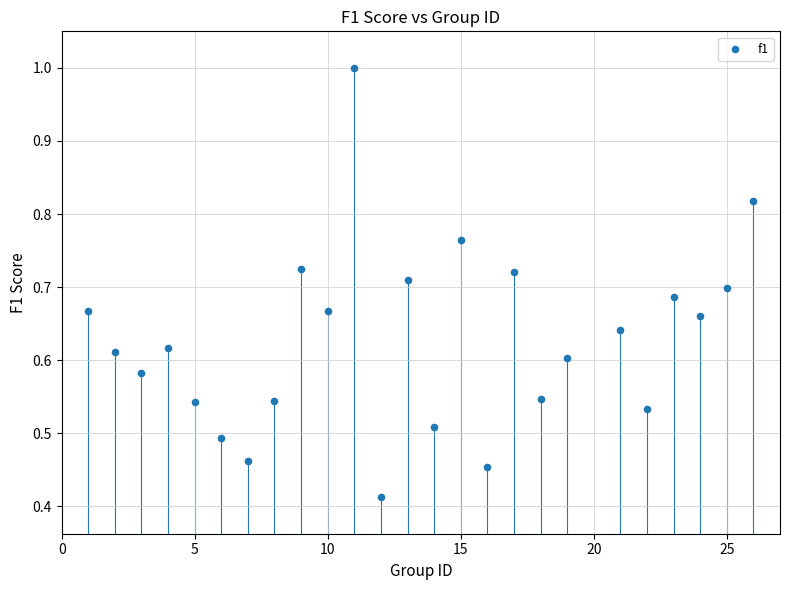

What is the range of X values (max minus min)?

25.0